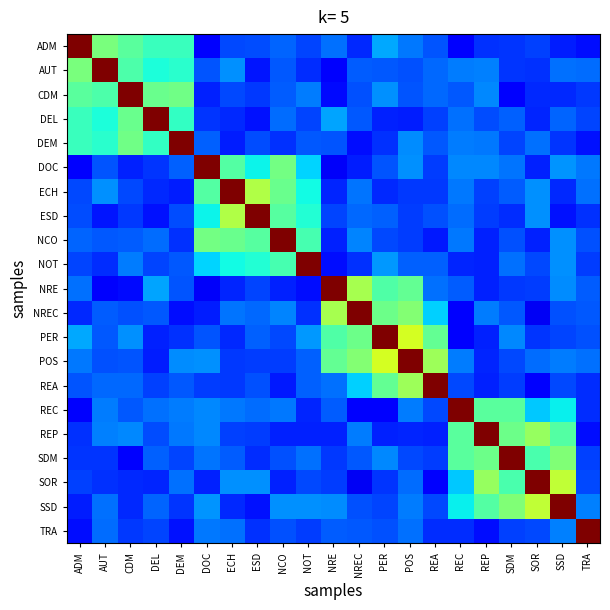

At how many categories does at least one series exceed 0?

21